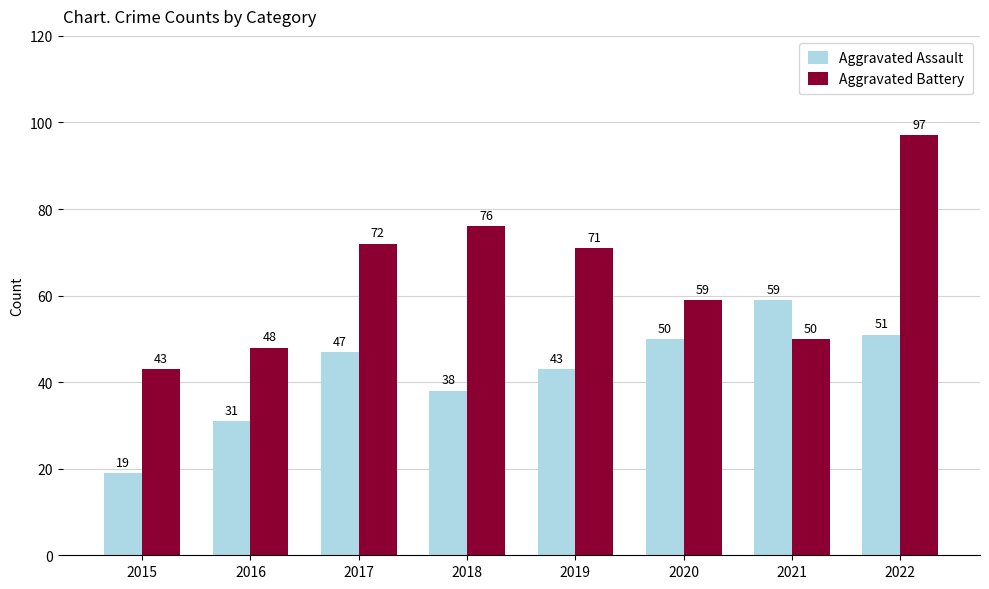

How many distinct data groups are displayed?

2